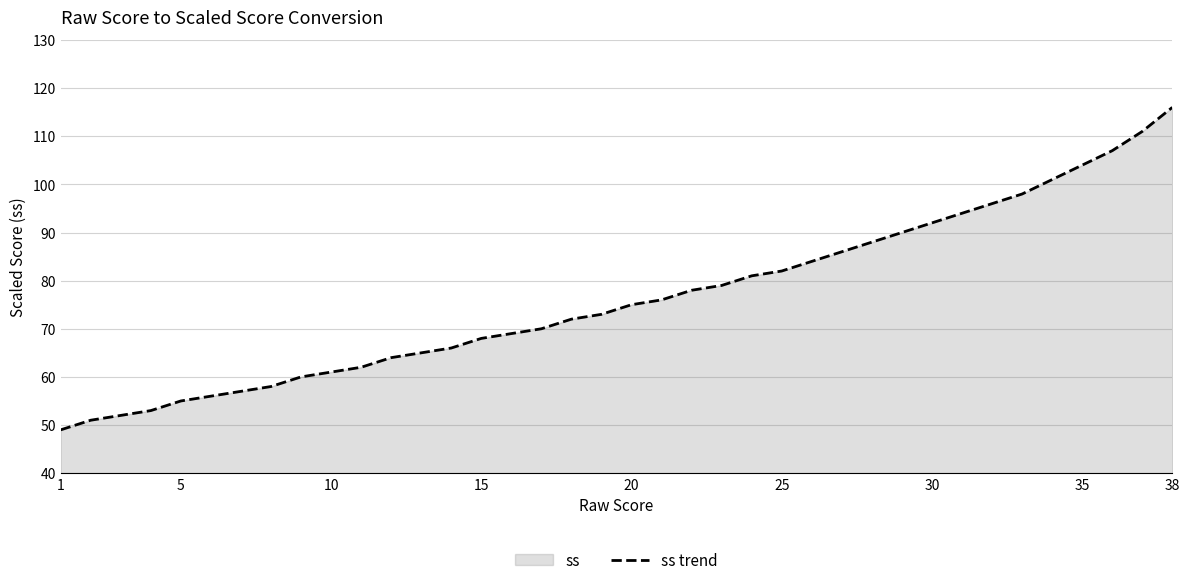

What is the approximate value at 38, to the nearest 5?

115